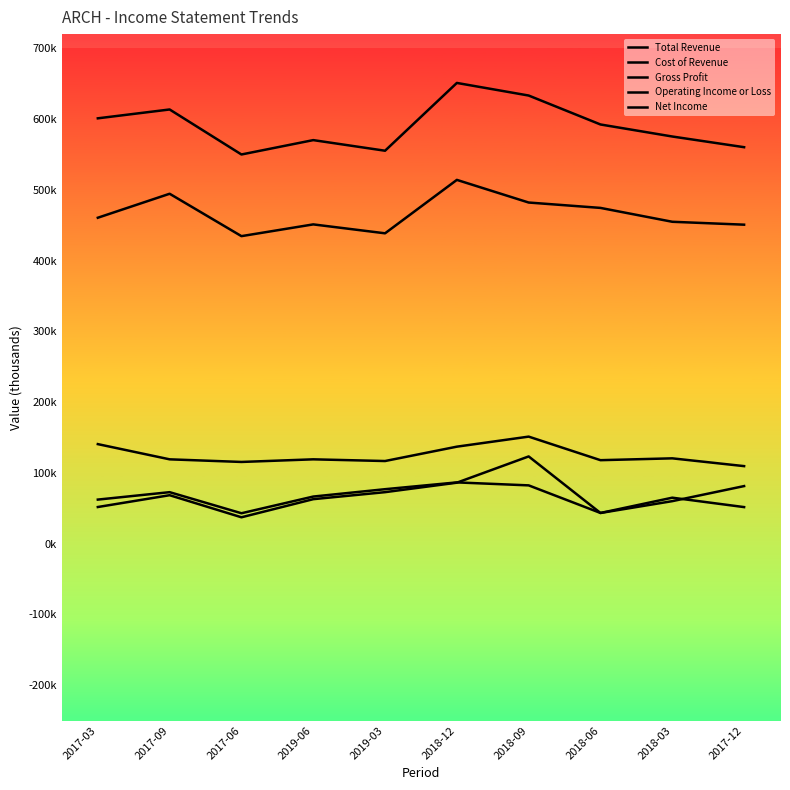

Reading left to right, list all the values displayed in this chart.

Total Revenue: 601000	613500	549900	570200	555200	651000	633200	592300	575300	560200
Cost of Revenue: 460500	494400	434500	451100	438500	514000	482000	474400	454800	450700
Gross Profit: 140600	119100	115400	119100	116700	137000	151200	117900	120500	109500
Operating Income or Loss: 62200	72700	42900	66500	76900	86500	82300	43300	64900	51600
Net Income: 51700	68400	37200	62800	72700	86100	123200	43300	60000	81300